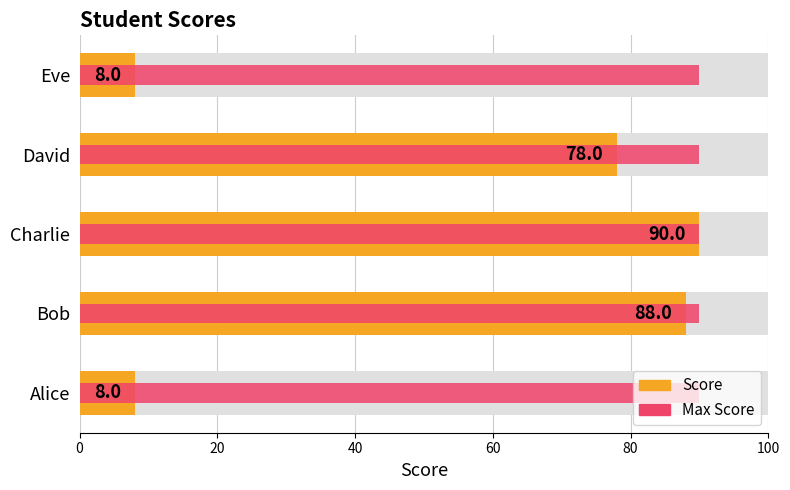

Rank the series at 60 from highest to lowest value.

Score, Max Score